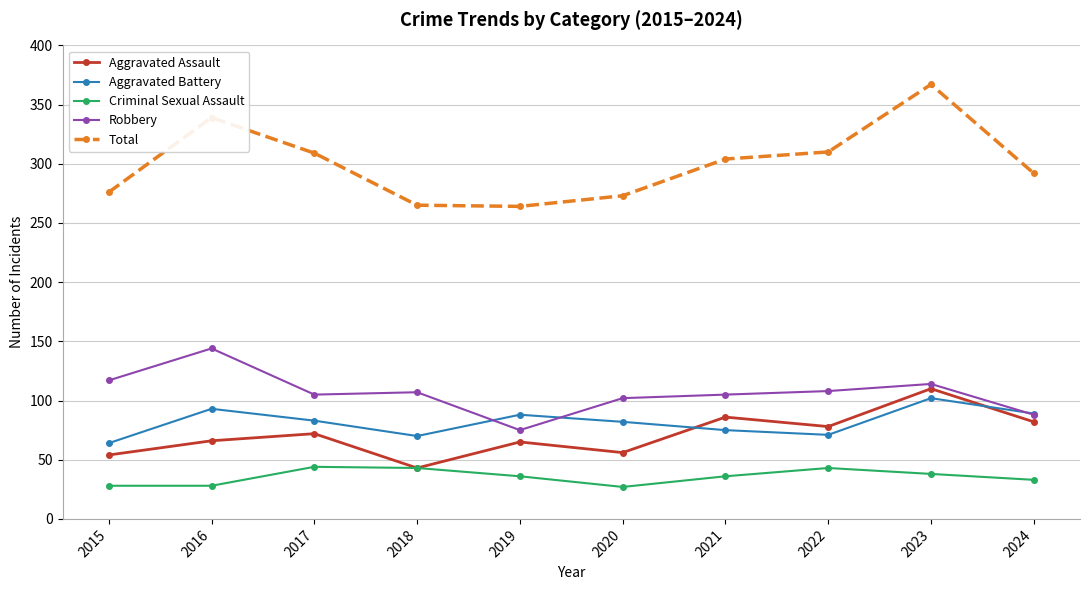

What is the value of the Robbery point at the 8th from the left?

108